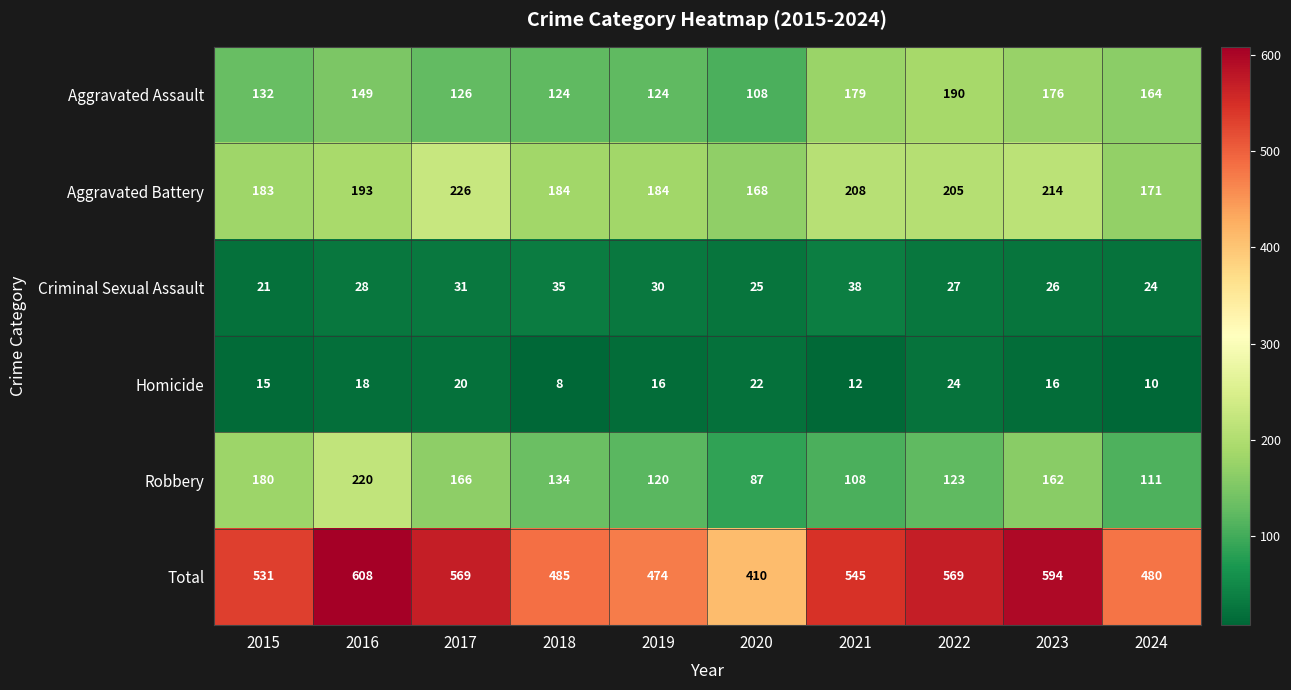

Rank the series by their maximum value, from lowest to highest.

Homicide, Criminal Sexual Assault, Aggravated Assault, Robbery, Aggravated Battery, Total